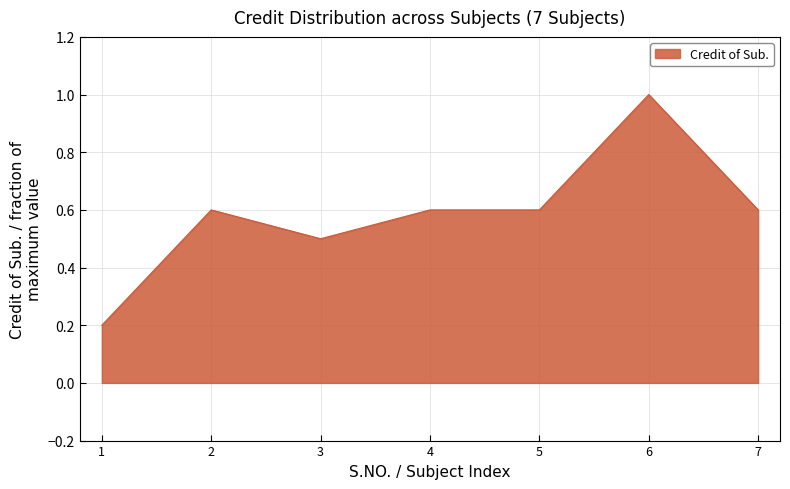

Reading left to right, what are all the values shown in this chart?

0.2	0.6	0.5	0.6	0.6	1.0	0.6